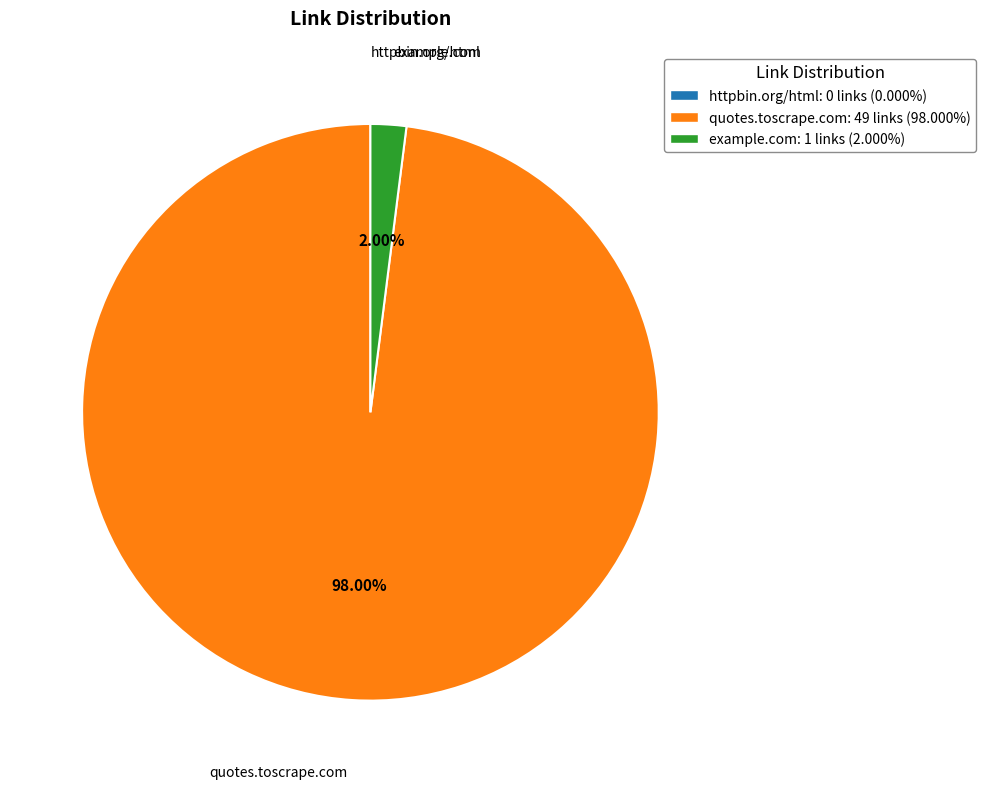

Does quotes.toscrape.com: 49 links (98.000%) represent more than half of the total?

Yes